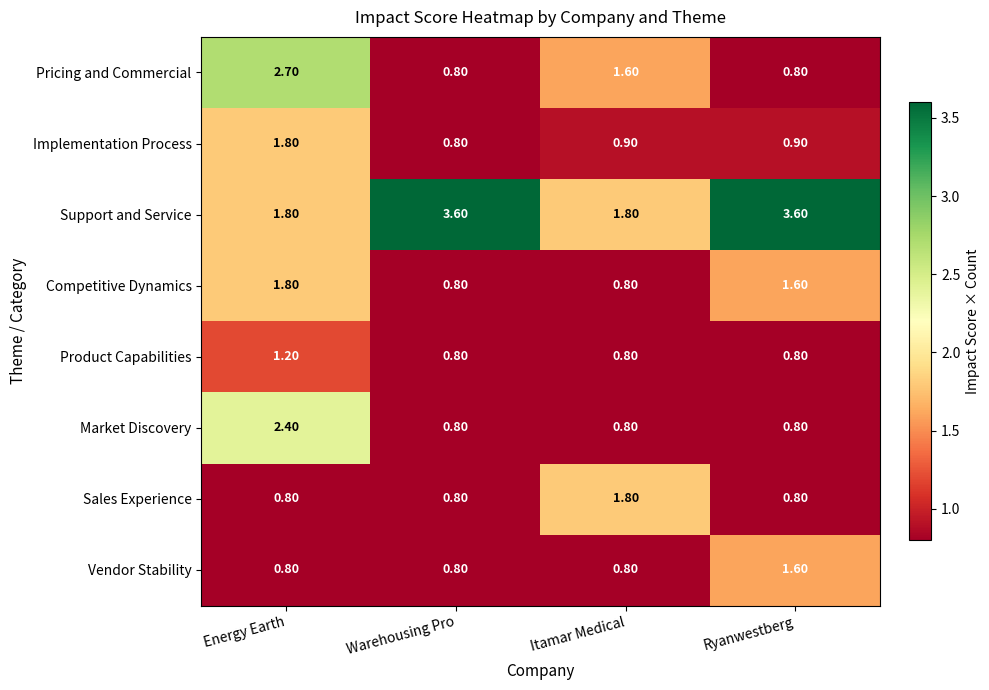

Which category has the lowest value in the Implementation Process series?

Warehousing Pro